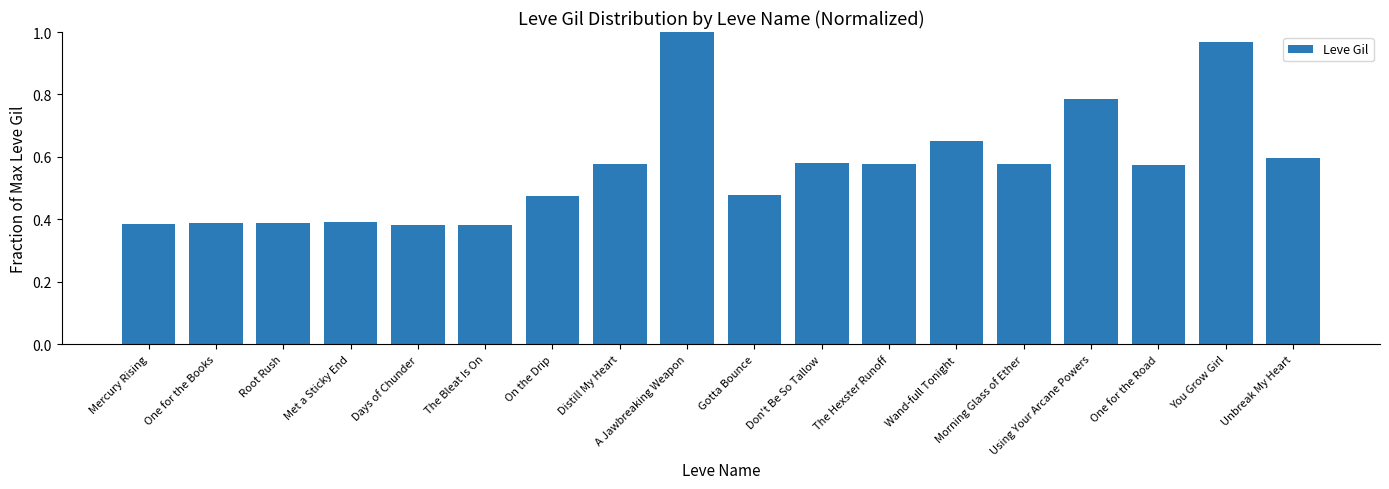

Which label corresponds to the largest value in the chart?

A Jawbreaking Weapon